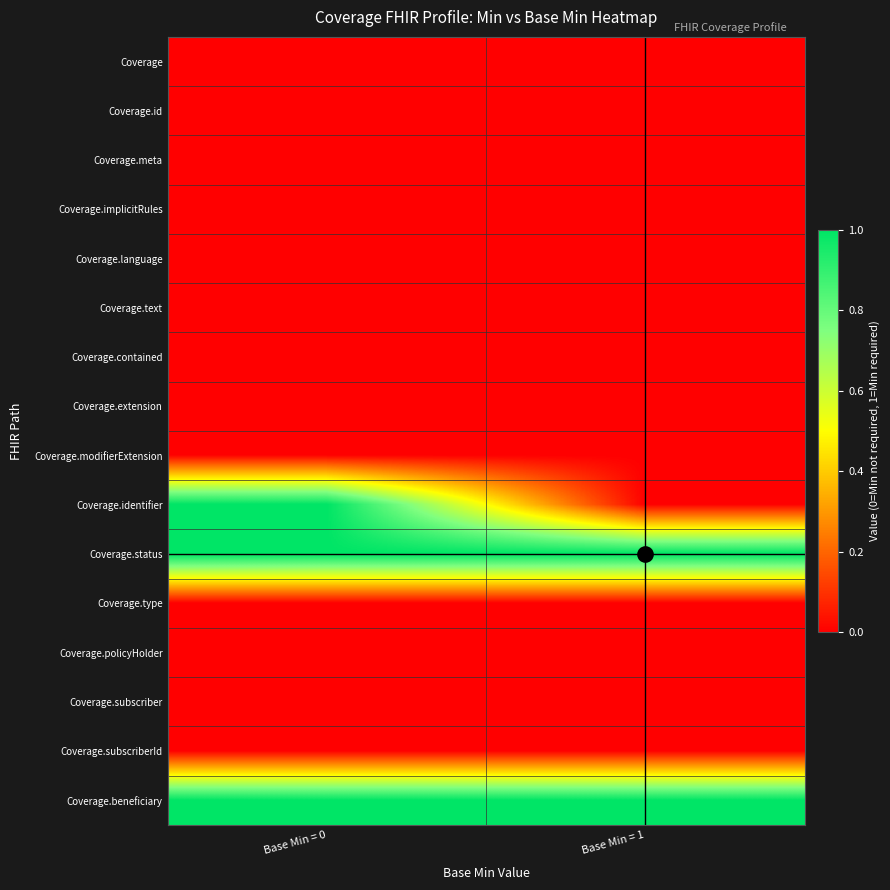

Which series has the largest total across all categories?

Coverage.status